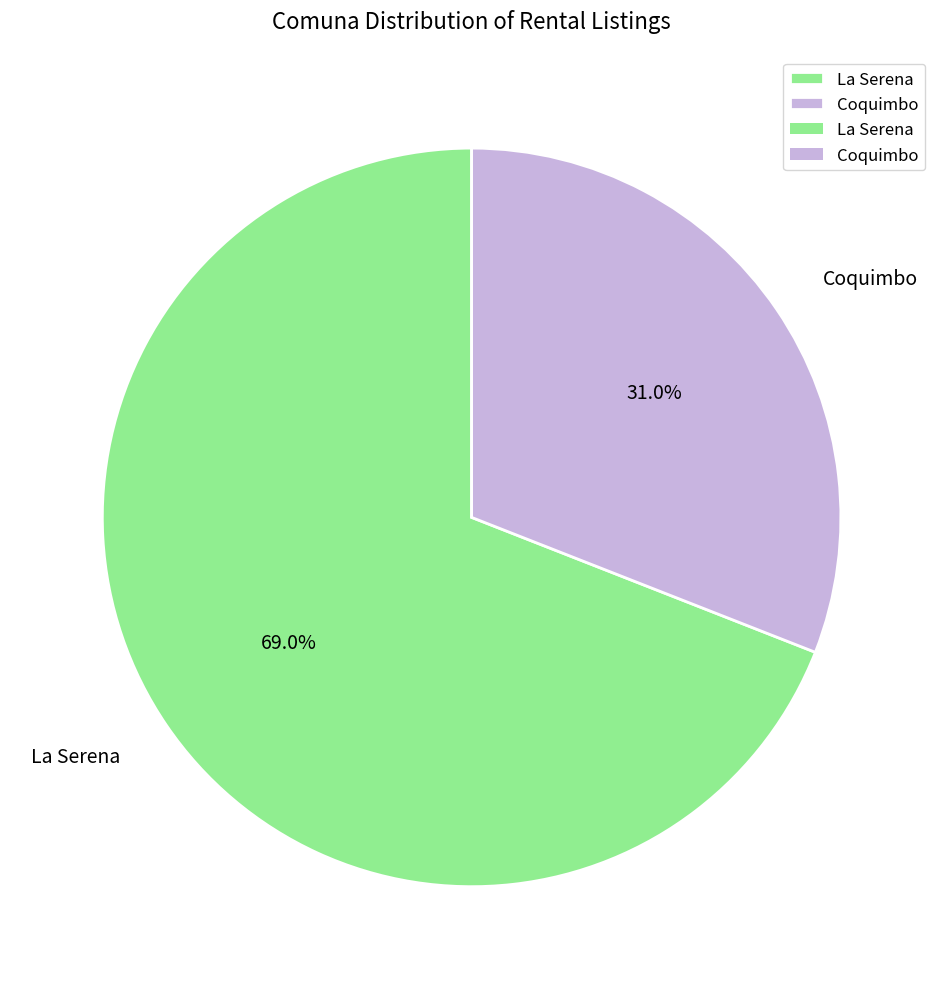

To the nearest percent, what is the combined percentage of La Serena and Coquimbo?

100%